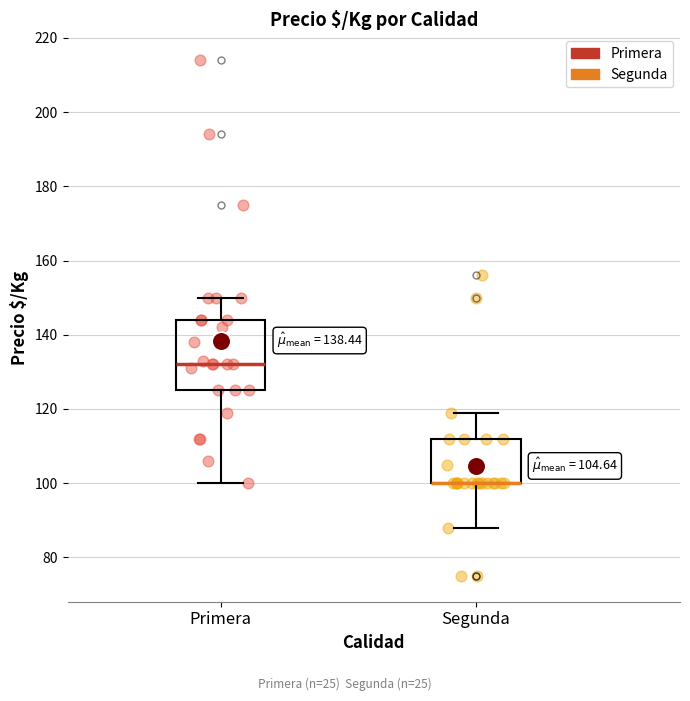

Reading left to right, read every box against the y-axis: the position of its median line, the range the box covers, and the ends of its whiskers. The values are not printed on the chart, so give them approximately, as read against the axis.

Primera: median 132, box 126 to 144, whiskers 100 to 150
Segunda: median 100 (drawn on the box's lower edge), box 100 to 112, whiskers 88 to 120